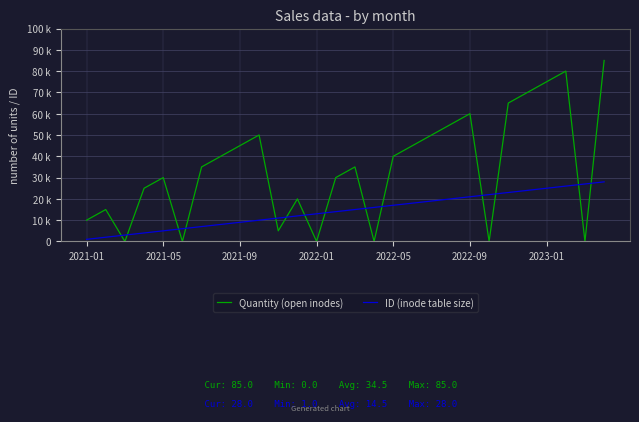

Does the chart display data point markers on the line(s)?

No